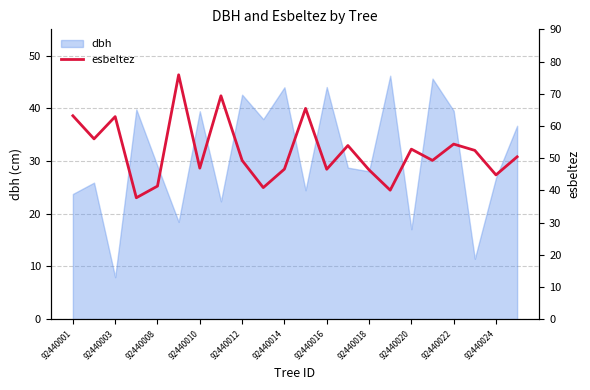

What is the minimum value for dbh?

8.0